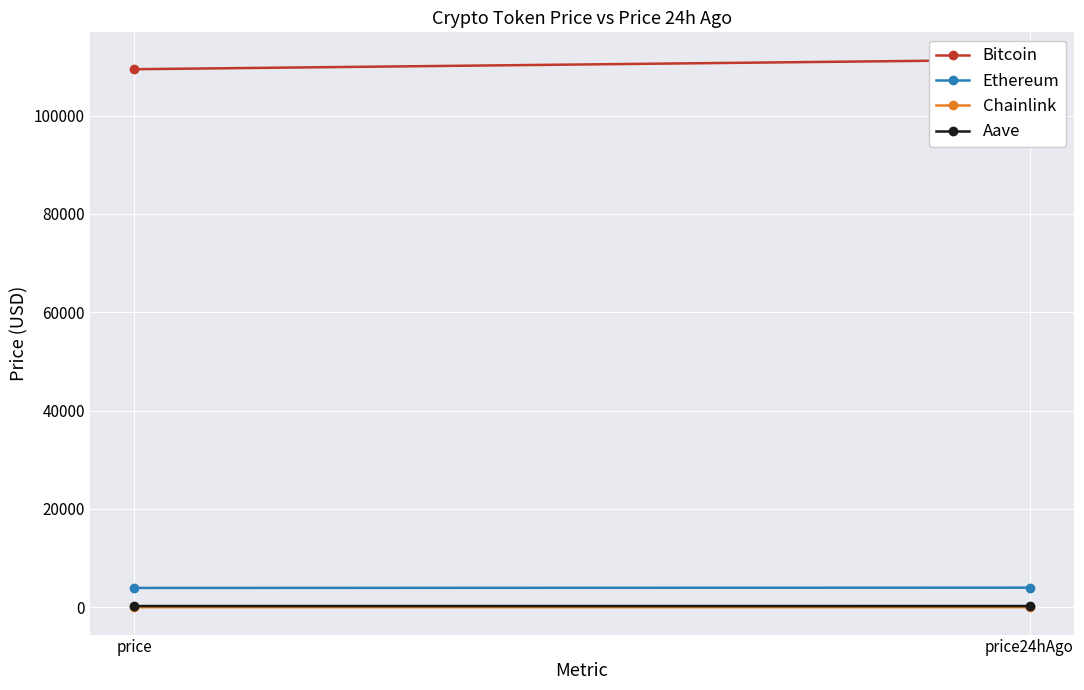

Reading left to right, extract all data points from this chart.

Bitcoin: 109432.0	111366.0
Ethereum: 3939.2	3997.3
Chainlink: 20.4	21.0
Aave: 261.9	266.1